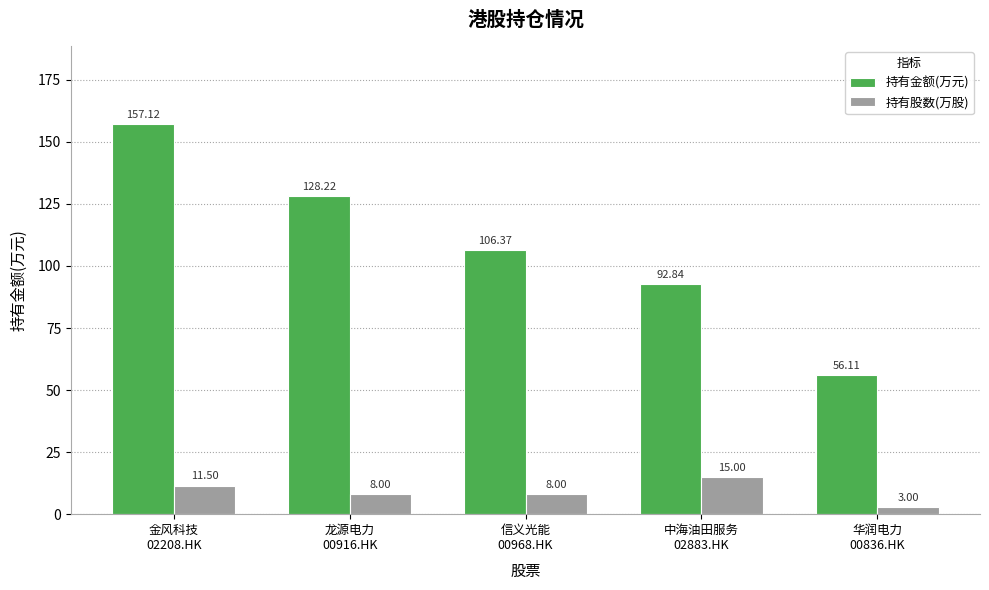

Where does the 持有股数(万股) series first go above 8?

金风科技
02208.HK